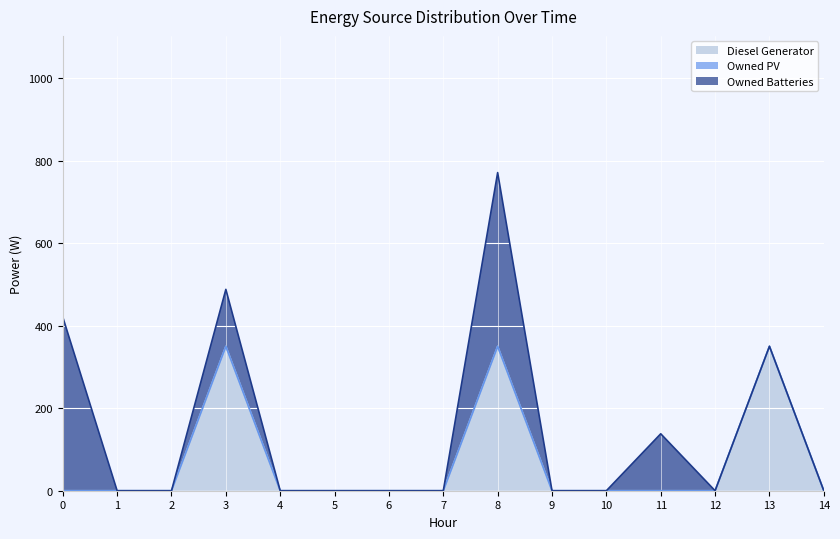

What is the difference between the maximum and minimum values in the Owned Batteries series?

421